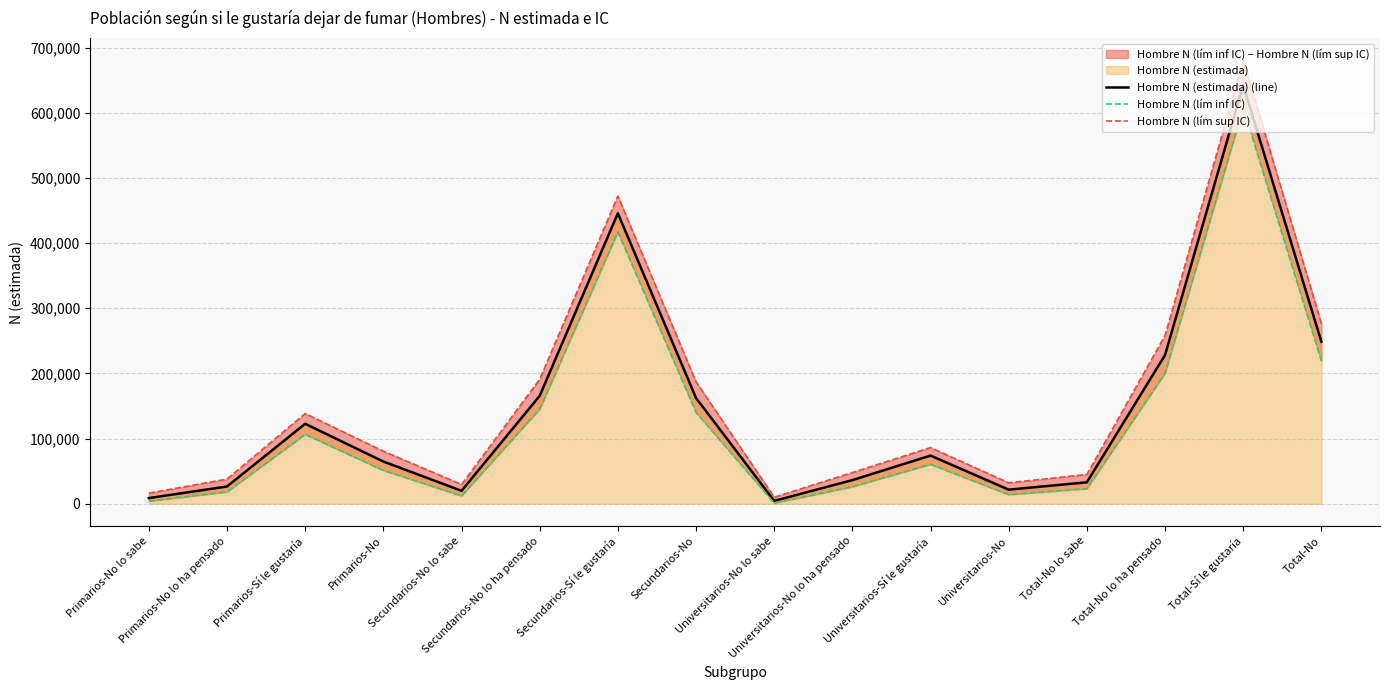

True or false: Hombre N (lím sup IC) has a value of 138461 at Primarios-Sí le gustaría.

True